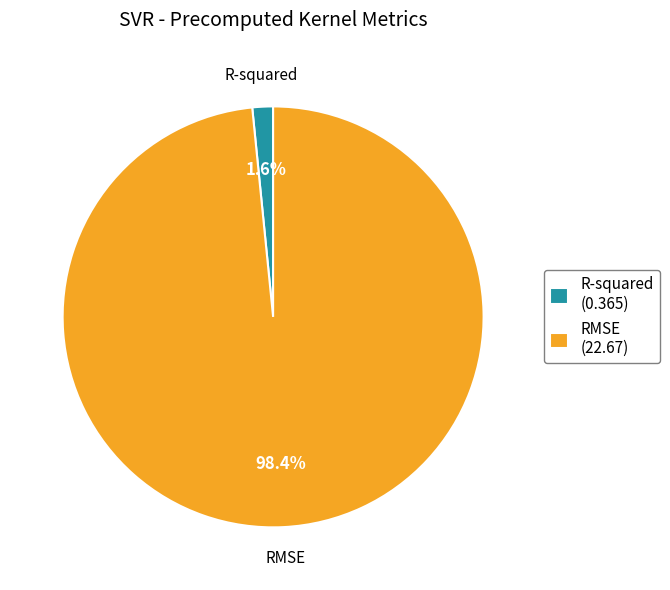

How much of the chart is everything except R-squared?

98.4%